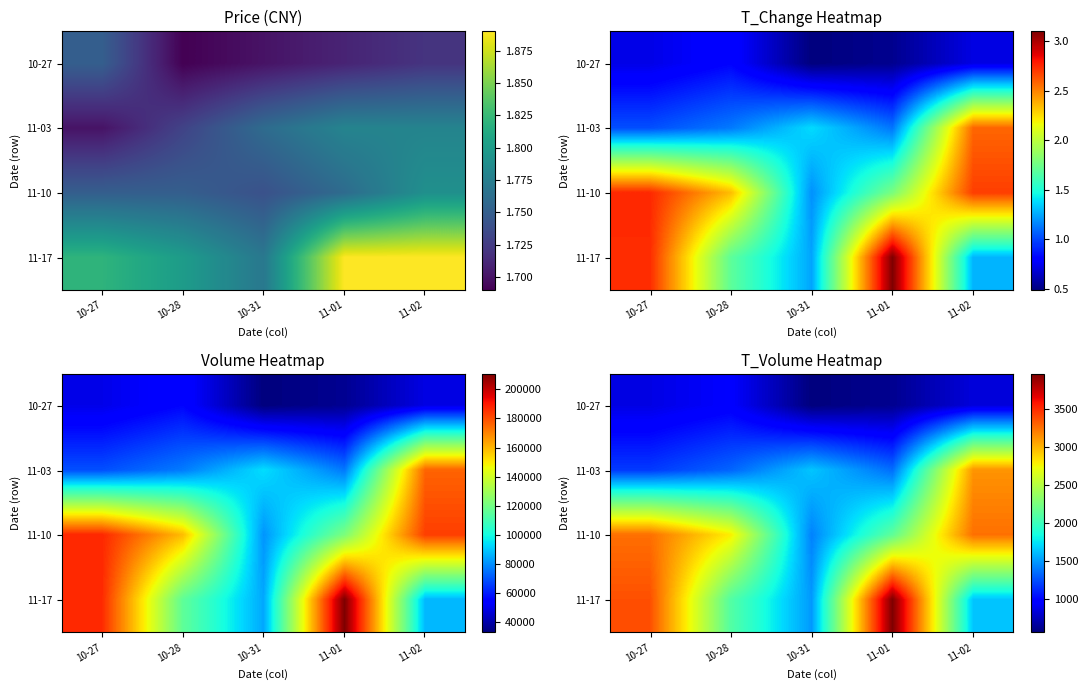

What is the sum of the 11-03 values at 11-02 and 10-27?

4297